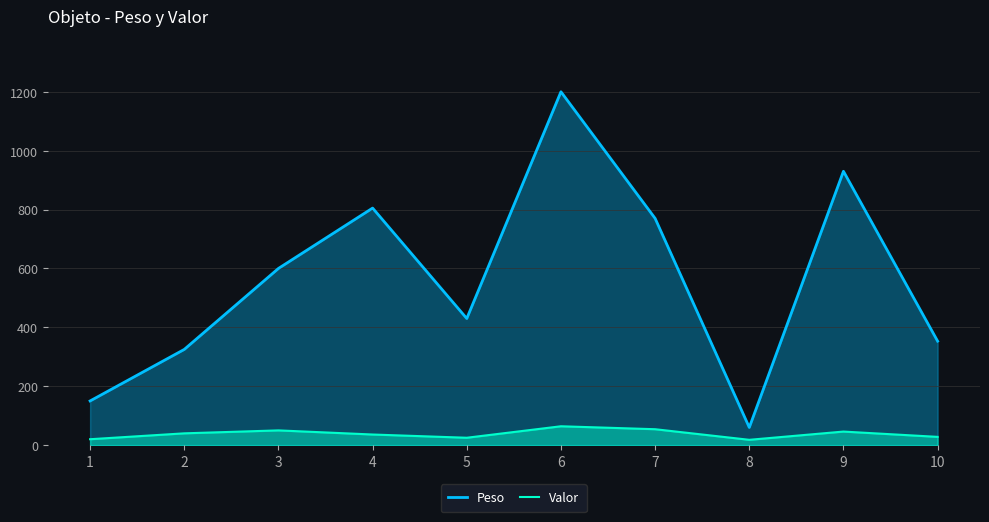

Which category has the lowest value across all series?

8